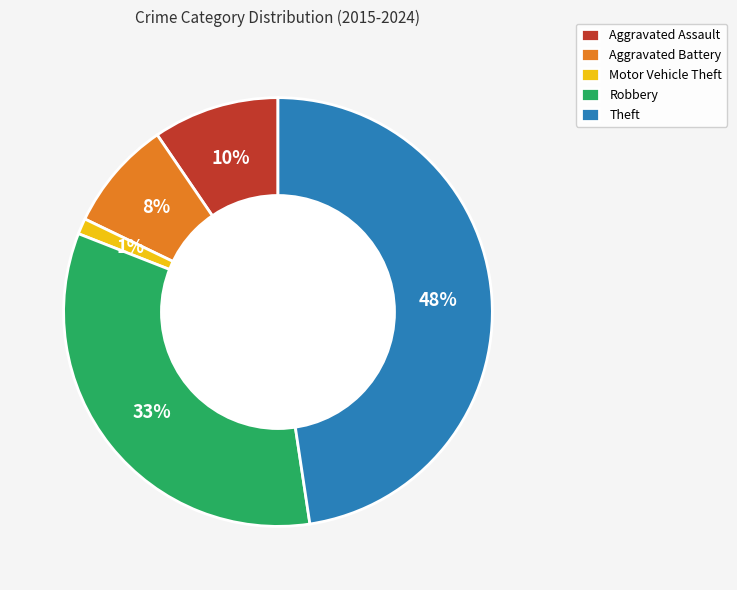

The Theft slice represents 39% of the pie. True or false?

False